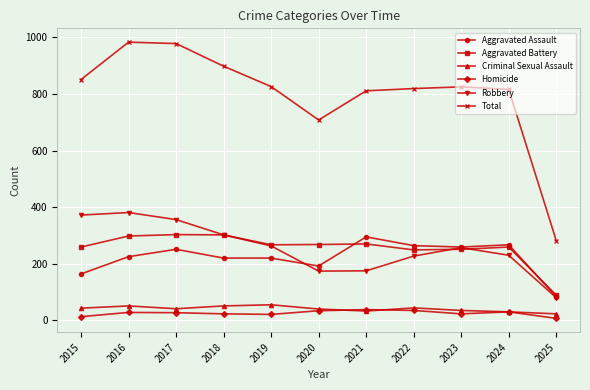

True or false: Homicide and Aggravated Assault intersect in this chart.

False